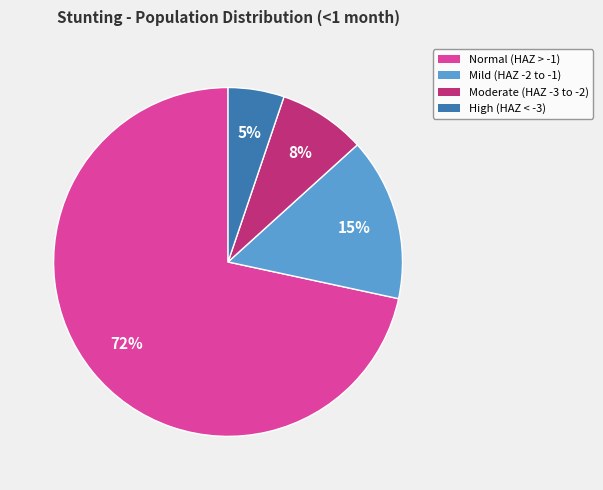

To the nearest percent, what is the average slice percentage?

25%